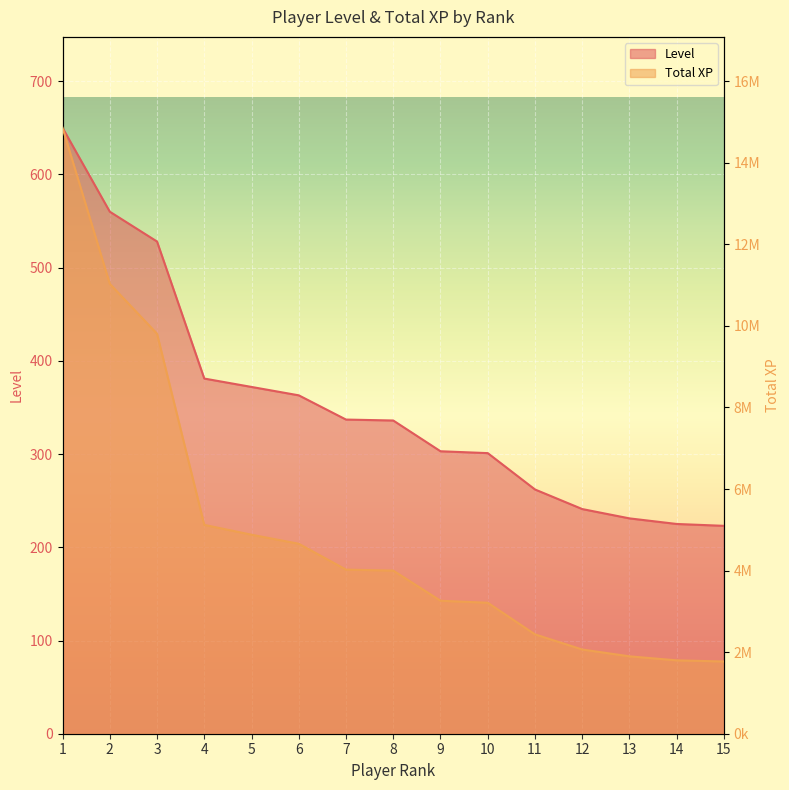

True or false: Total XP and Level cross at least once.

False